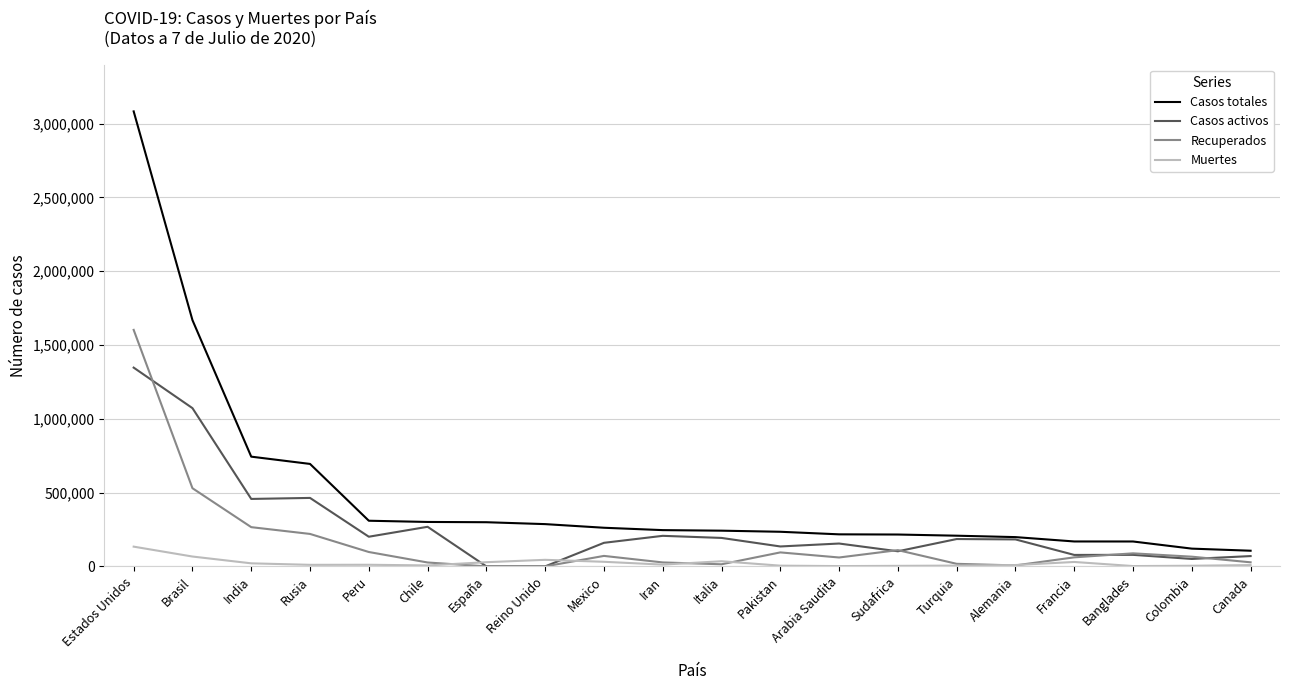

What is the difference between the Casos activos values at Turquia and Pakistan?

50335